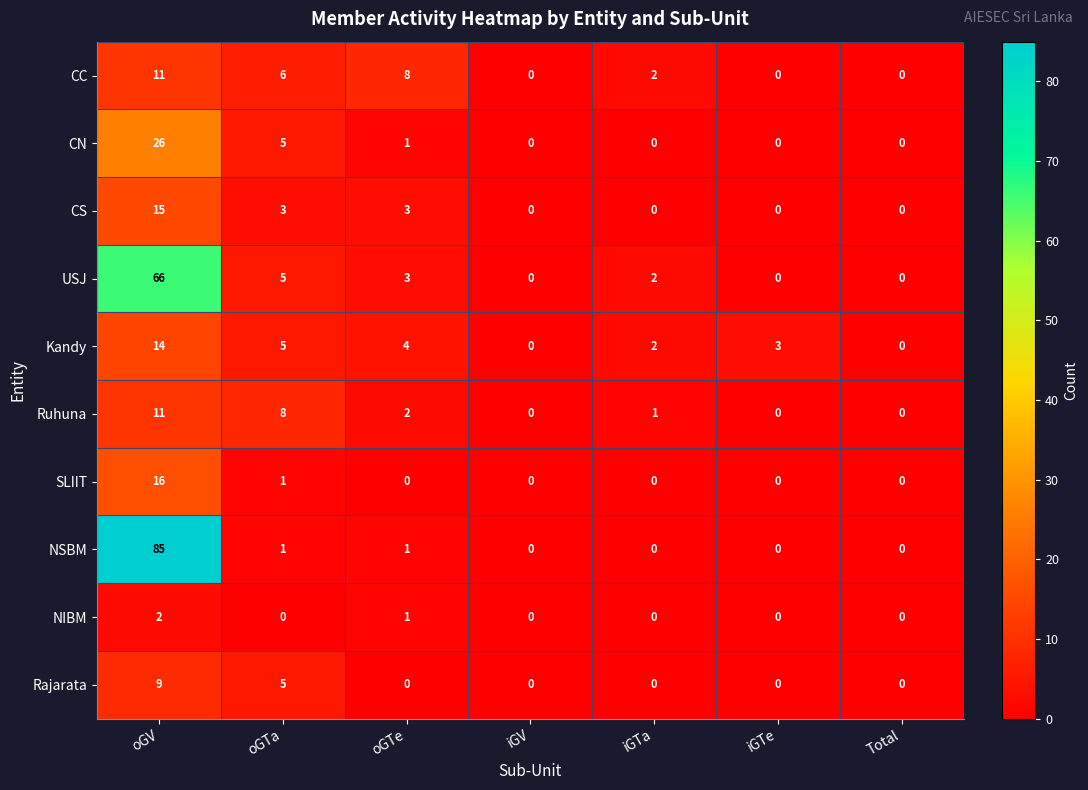

The value of Ruhuna at iGTa is 1. True or false?

True